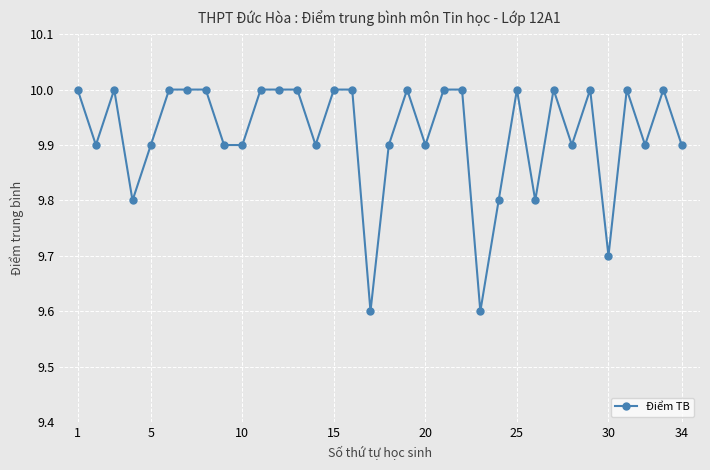

Count the number of data series in this chart.

1